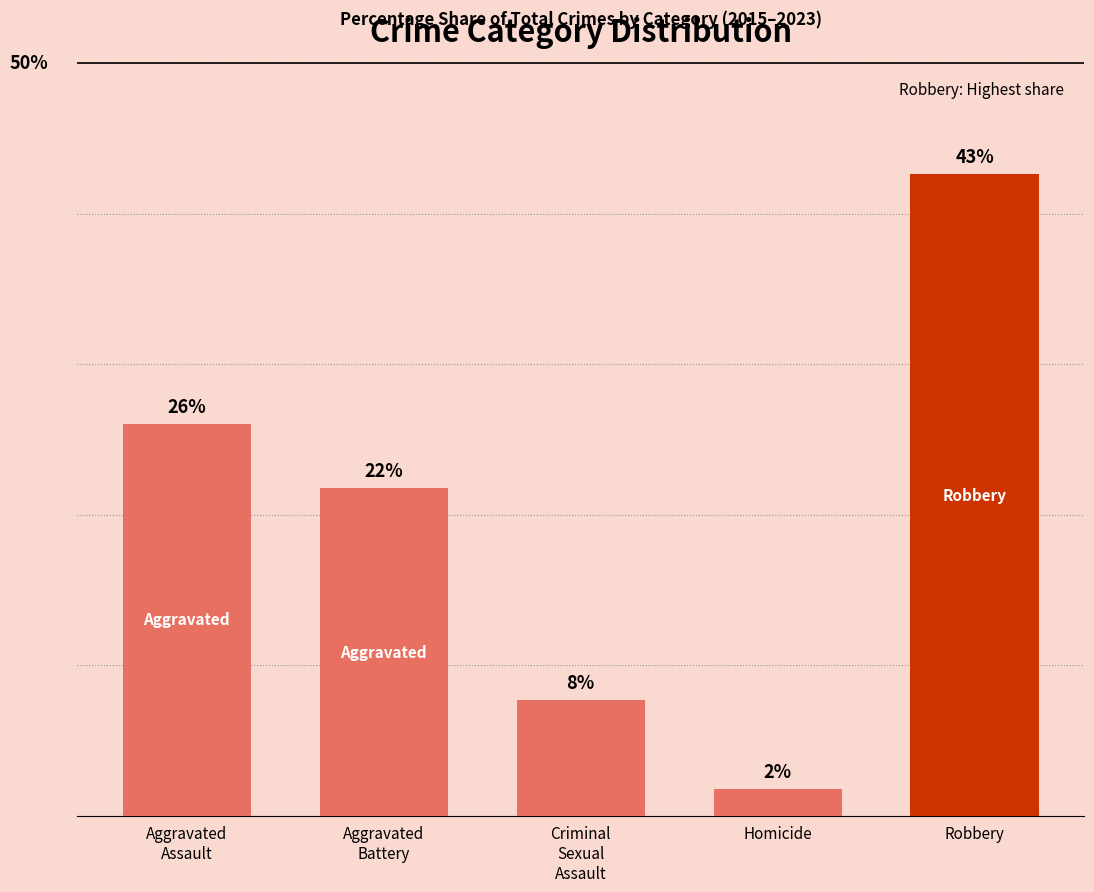

Are the bars horizontal?

No